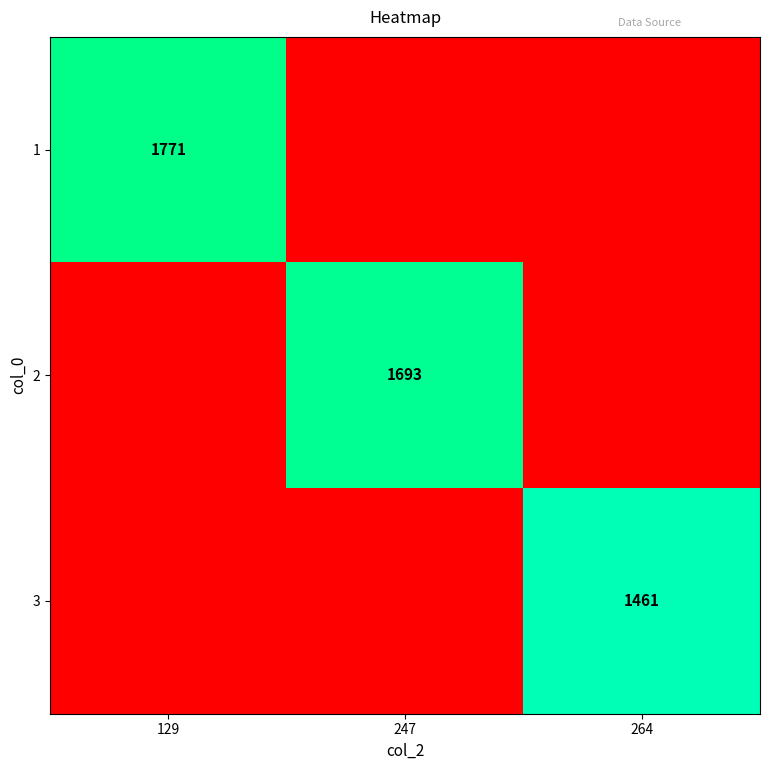

What is the total value across all series at 247?

1693